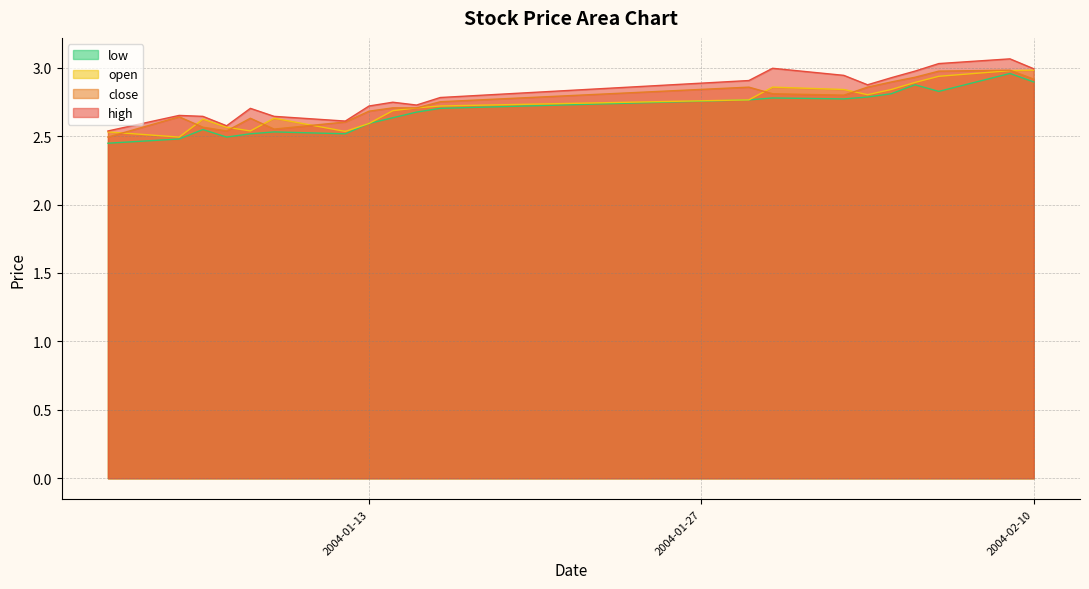

Which series has the largest range (max minus min)?

high